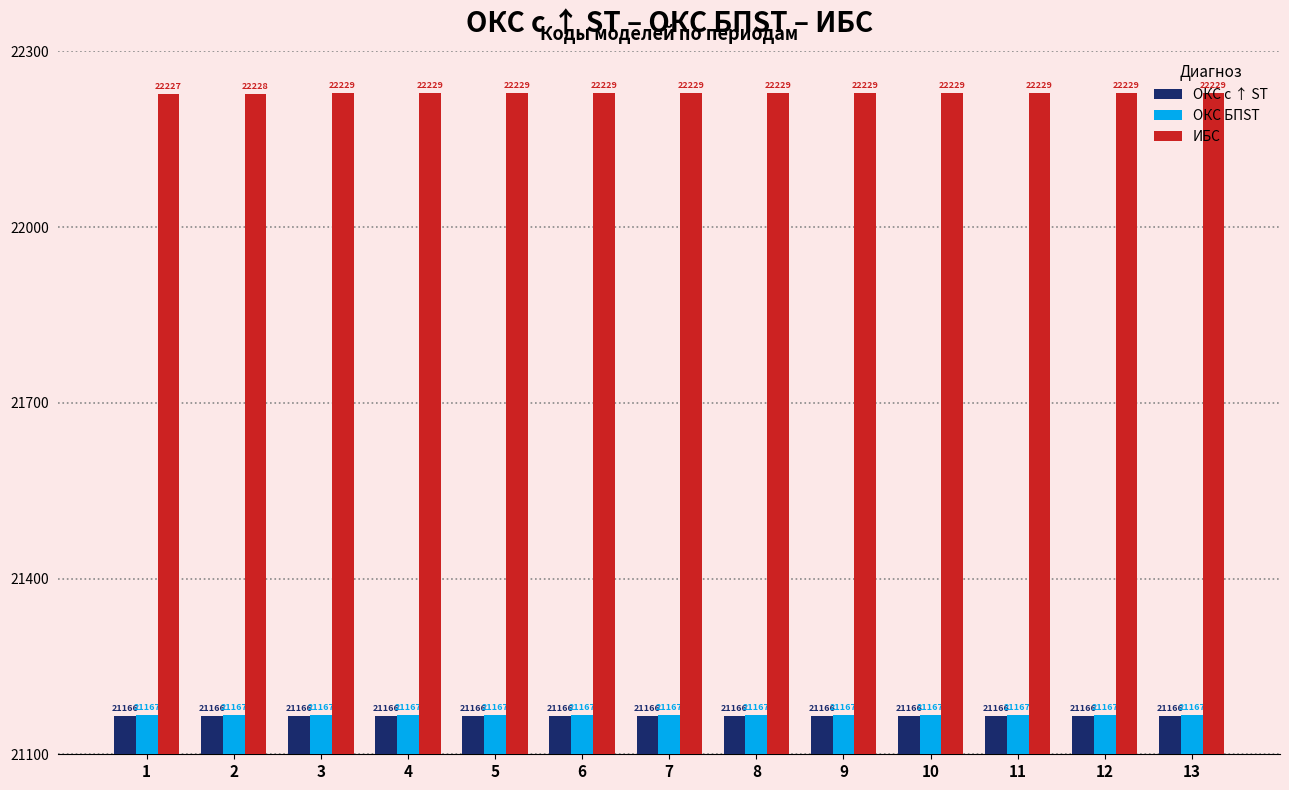

Reading left to right, list all the values displayed in this chart.

ОКС с ↑ ST: 1=21166	2=21166	3=21166	4=21166	5=21166	6=21166	7=21166	8=21166	9=21166	10=21166	11=21166	12=21166	13=21166
ОКС БПST: 1=21167	2=21167	3=21167	4=21167	5=21167	6=21167	7=21167	8=21167	9=21167	10=21167	11=21167	12=21167	13=21167
ИБС: 1=22227	2=22228	3=22229	4=22229	5=22229	6=22229	7=22229	8=22229	9=22229	10=22229	11=22229	12=22229	13=22229